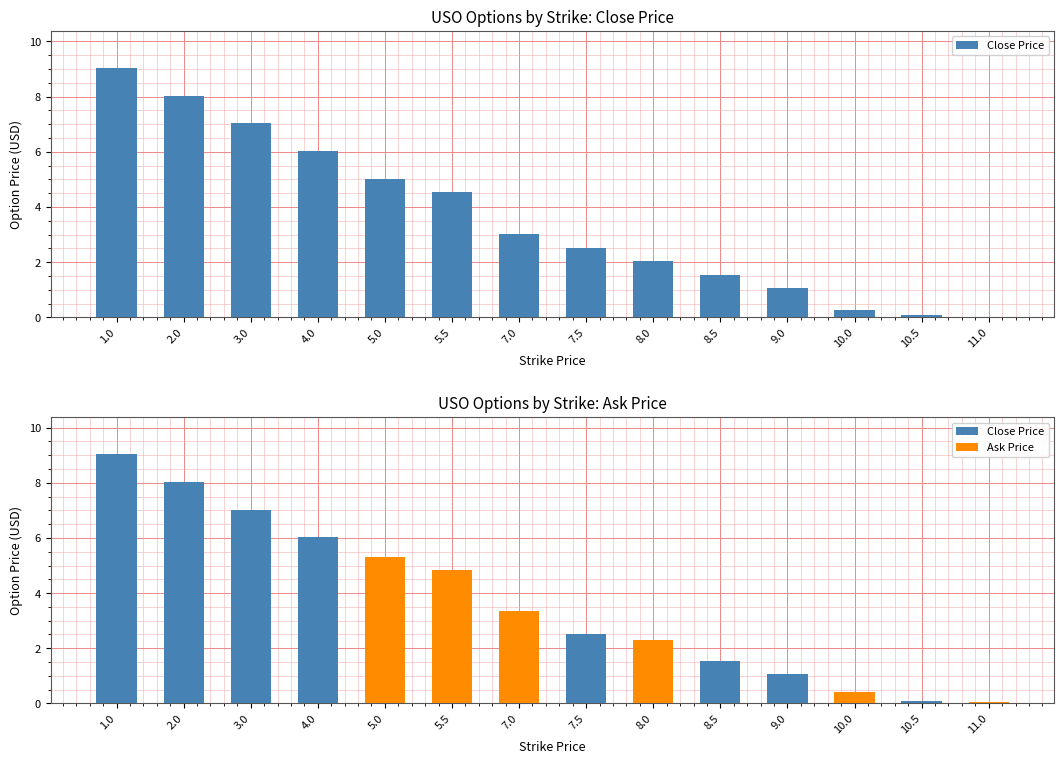

Which series has the largest total across all categories?

Close Price